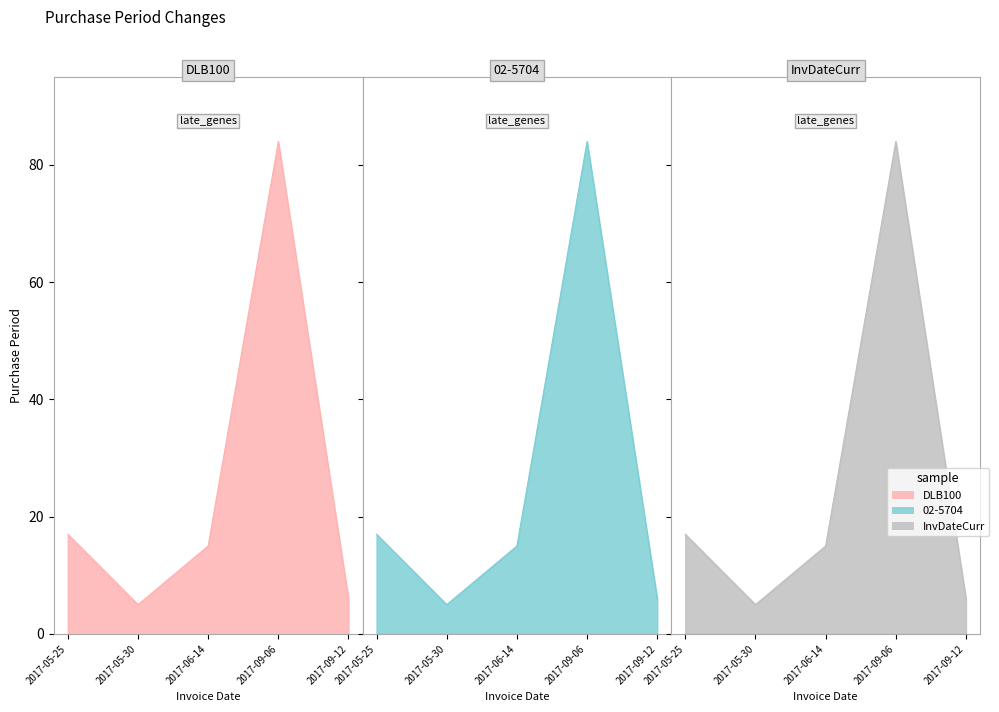

Reading left to right, what are all the values shown in this chart?

17	5	15	84	6